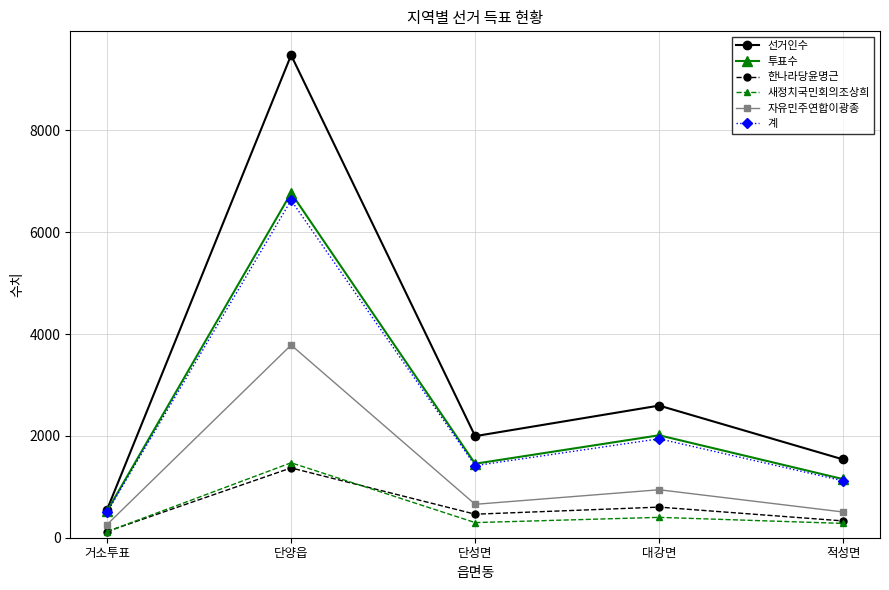

At which category is the sum across all series the highest?

단양읍